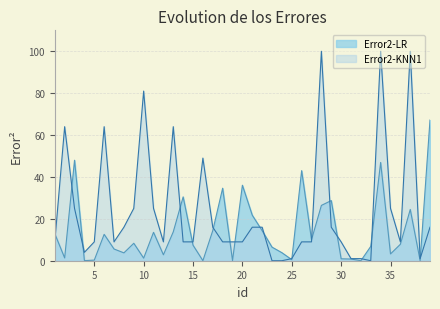

At which label does Error2-KNN1 first exceed 9?

2